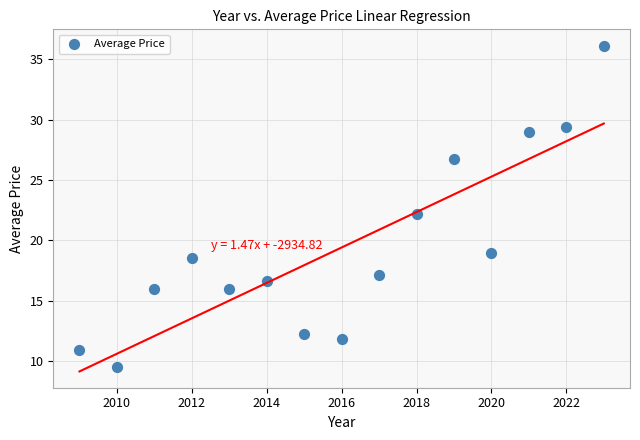

What is the range of X values (max minus min)?

14.0